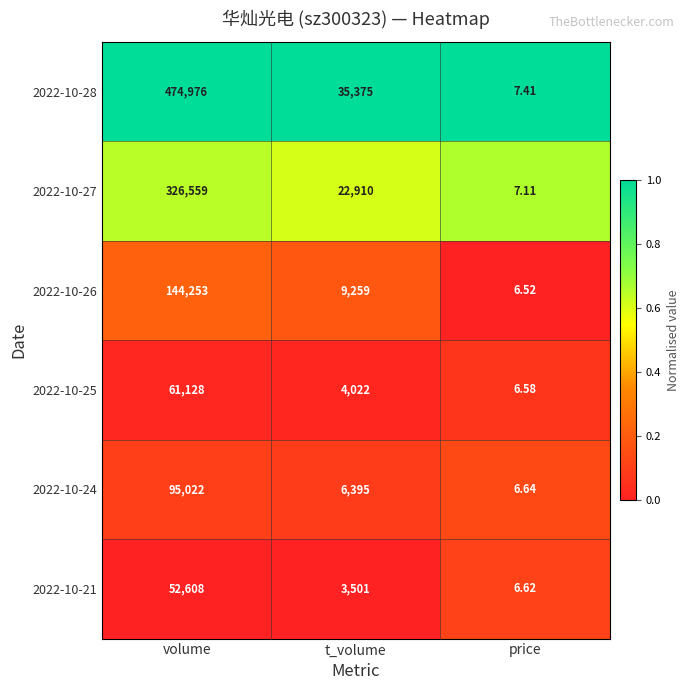

At which category is the sum across all series the highest?

volume